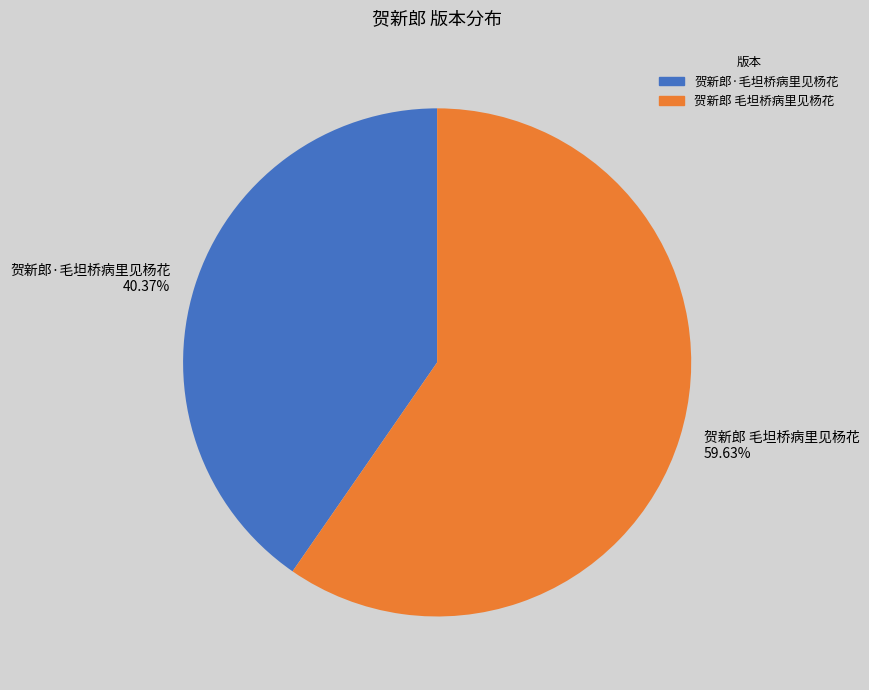

To the nearest percent, what portion does 贺新郎 毛坦桥病里见杨花 represent?

60%